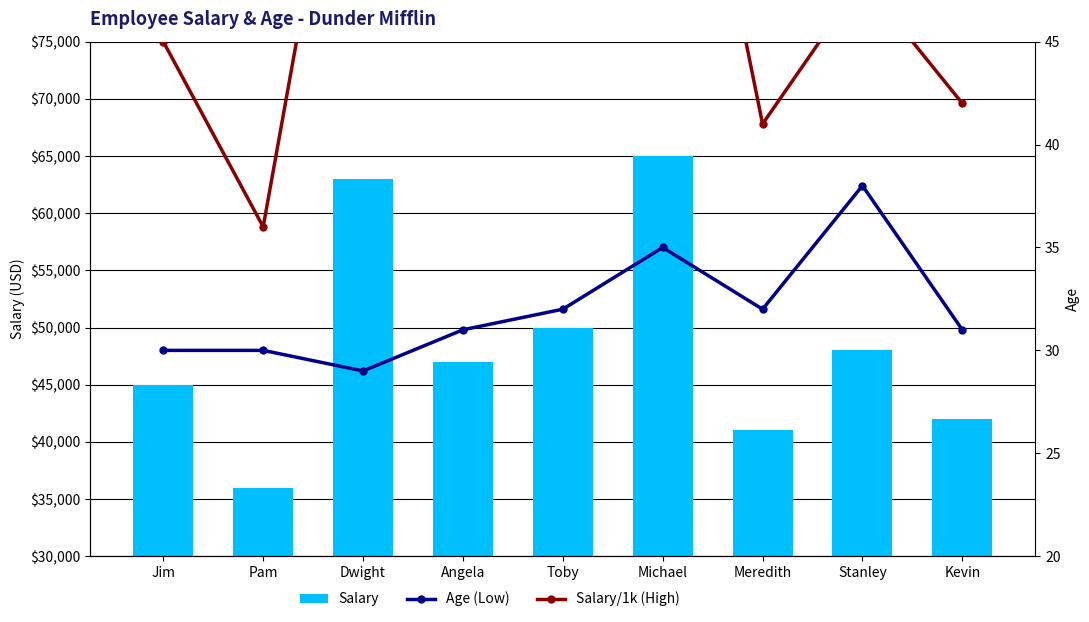

Reading left to right, what are all the values shown in this chart?

Salary: 45000	36000	63000	47000	50000	65000	41000	48000	42000
Age (Low ref): 30	30	29	31	32	35	32	38	31
Salary/1k (High ref): 45	36	63	47	50	65	41	48	42